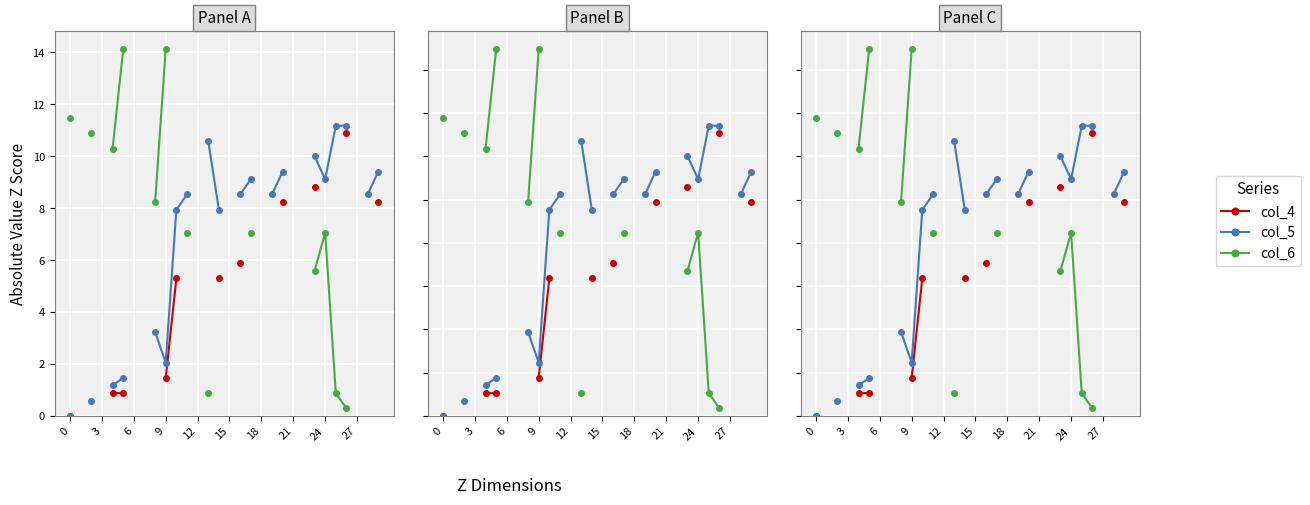

What are all the series names shown in the legend?

col_4, col_5, col_6